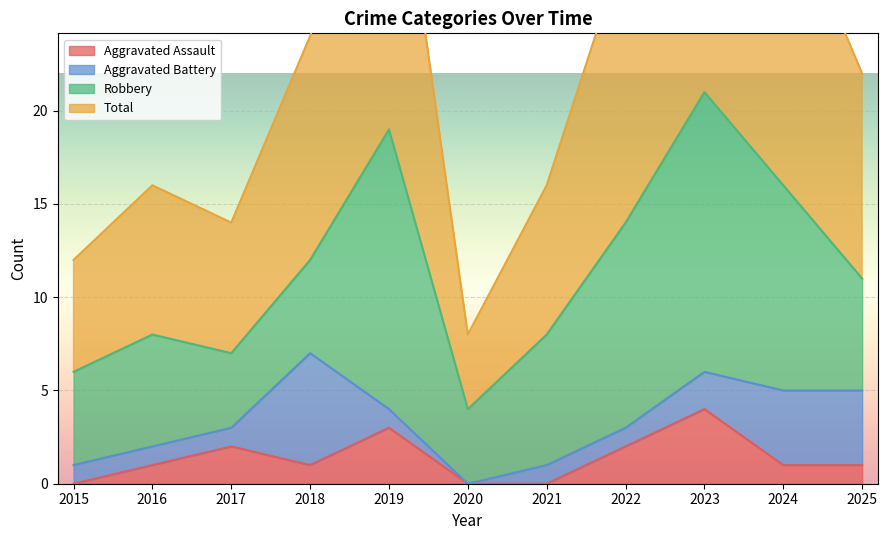

What is the approximate value of Total at 2016, to the nearest 5?

15